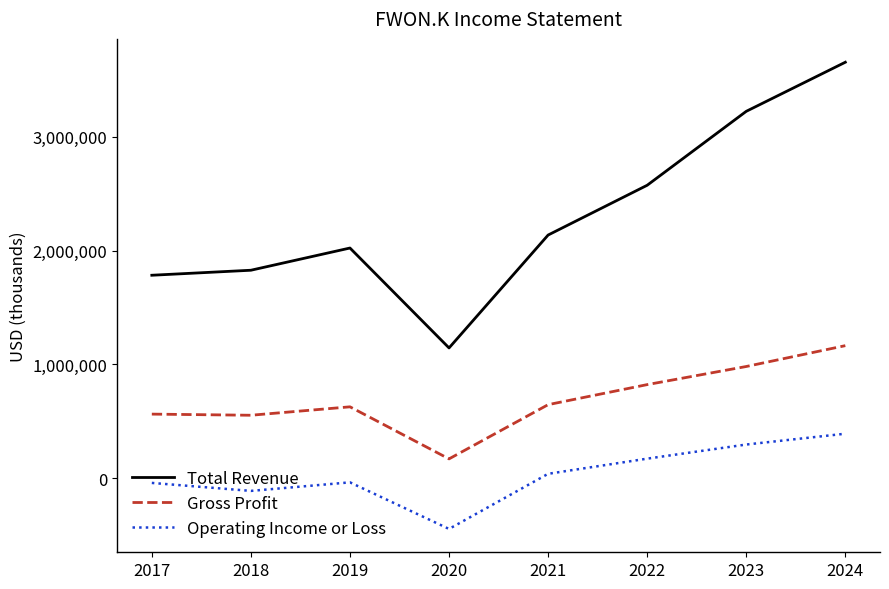

What are all the series names shown in the legend?

Total Revenue, Gross Profit, Operating Income or Loss